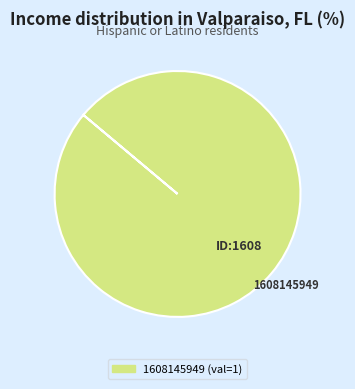

Does any single category account for the majority?

Yes